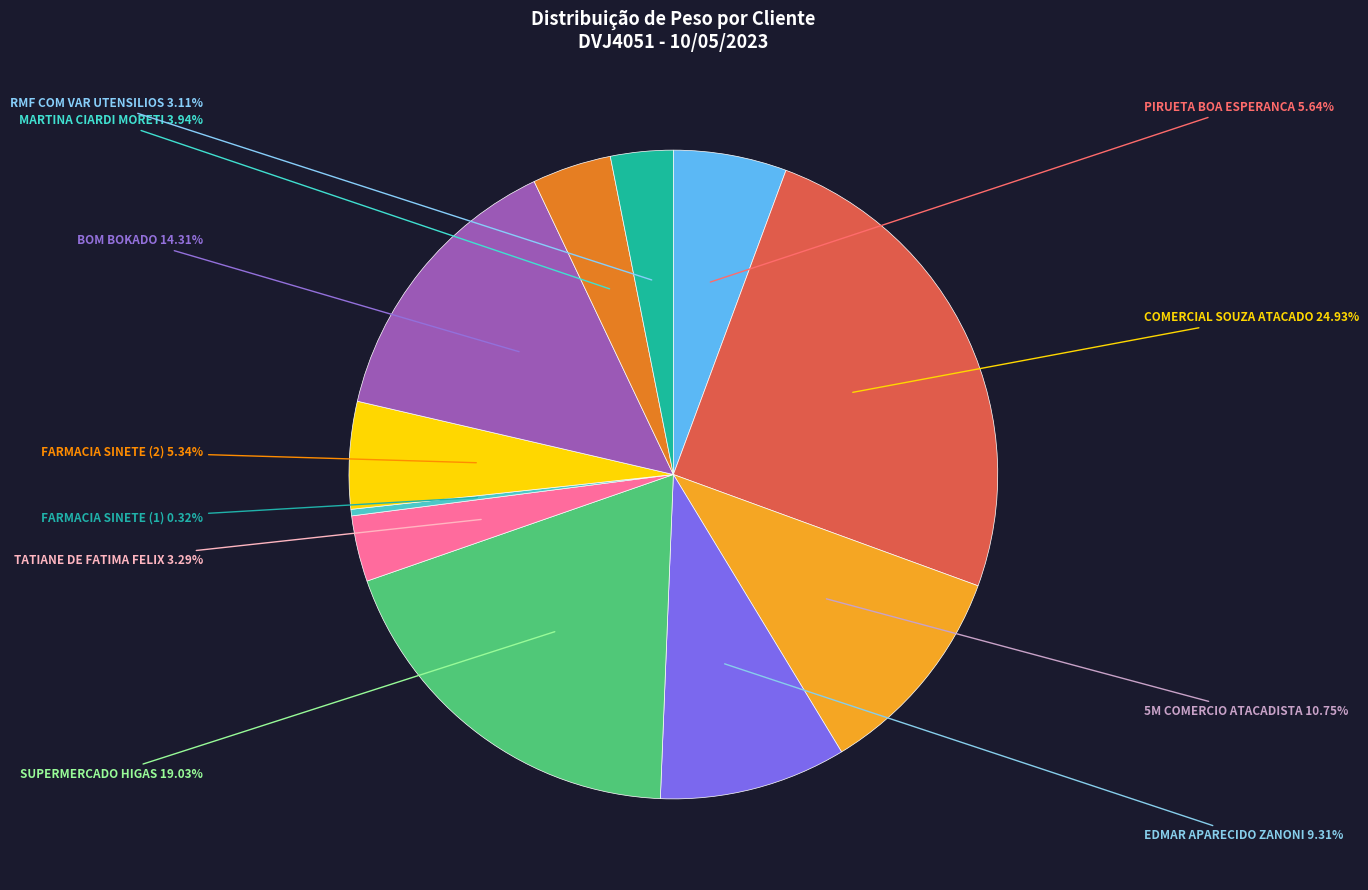

Is there a majority slice in this chart?

No